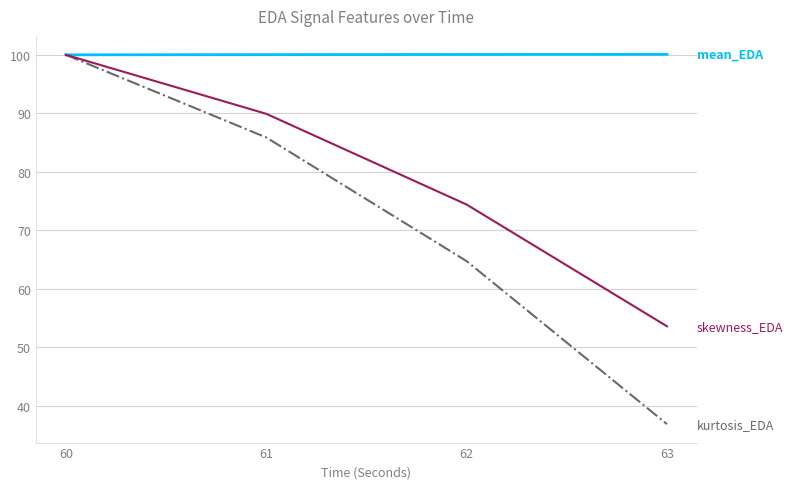

Which category has the lowest value across all series?

63